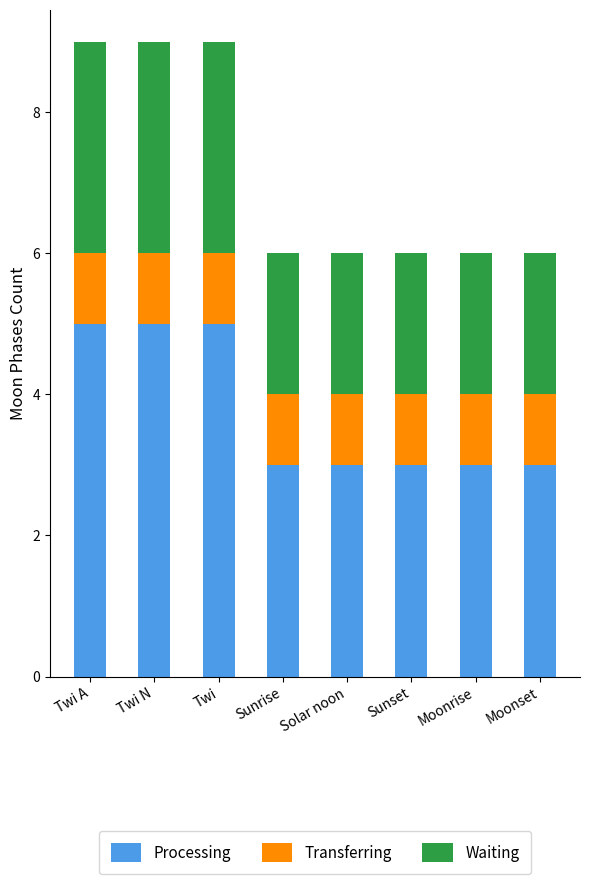

How many data points does each series have?

8